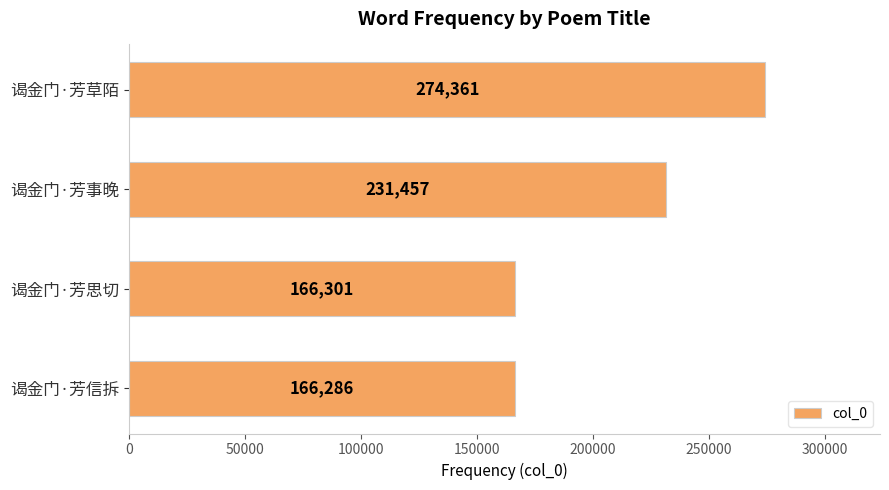

The chart shows a value of 104866 at 谒金门·芳思切. True or false?

False